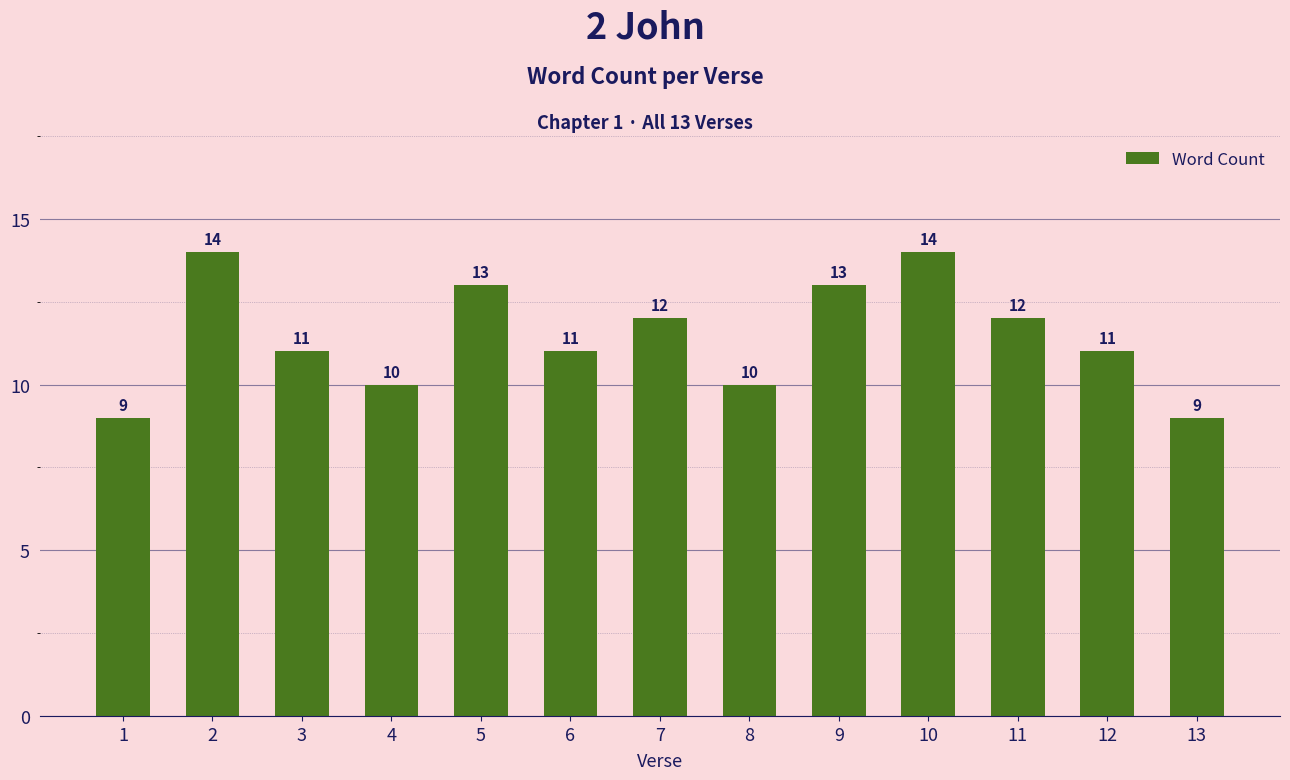

True or false: the data shows 11 at 12.

True